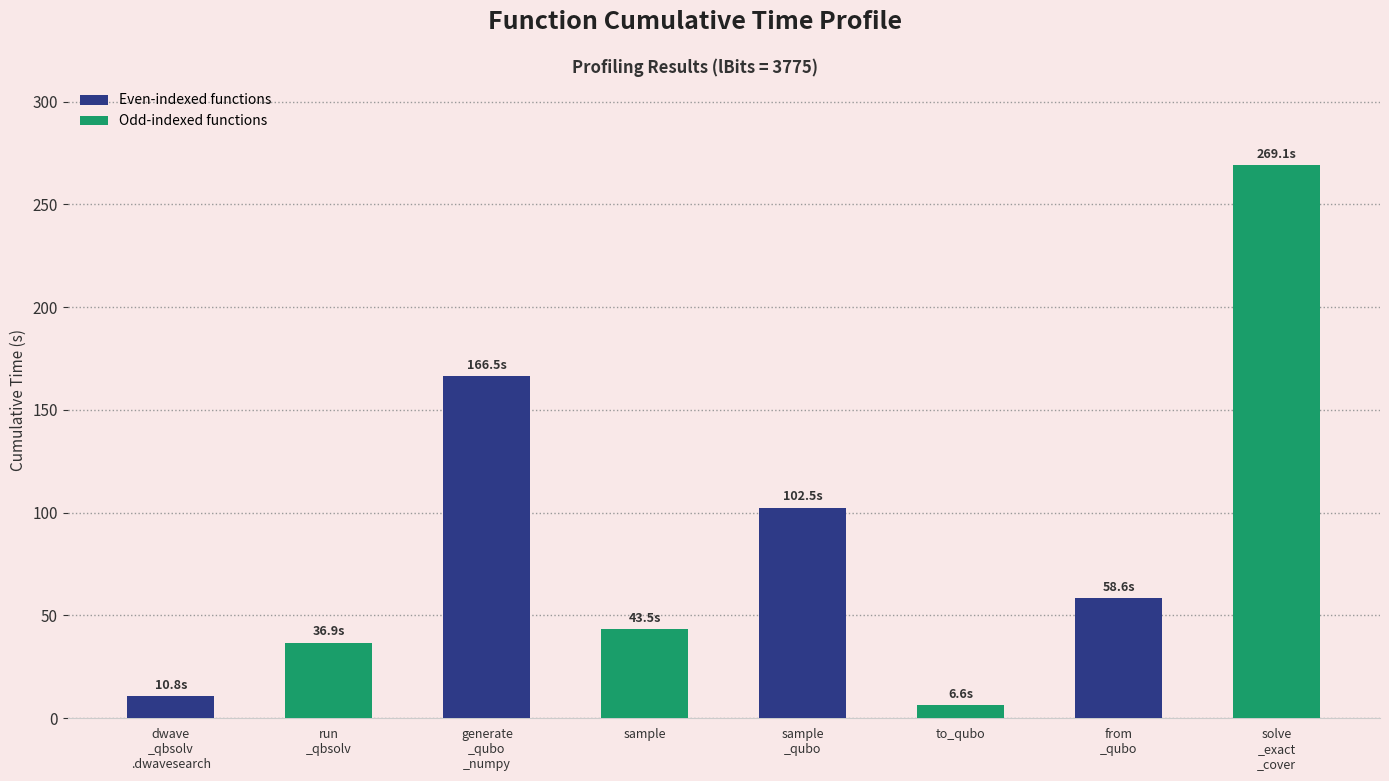

Count the number of categories in the chart.

8